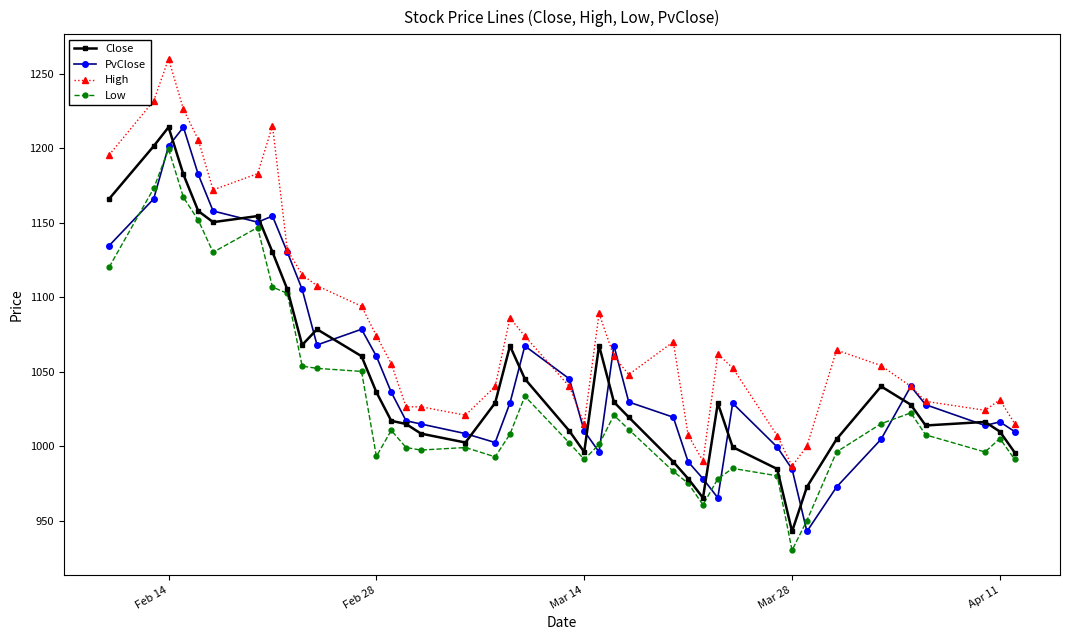

What is the value of the Low point at the 1st from the left?

1120.1